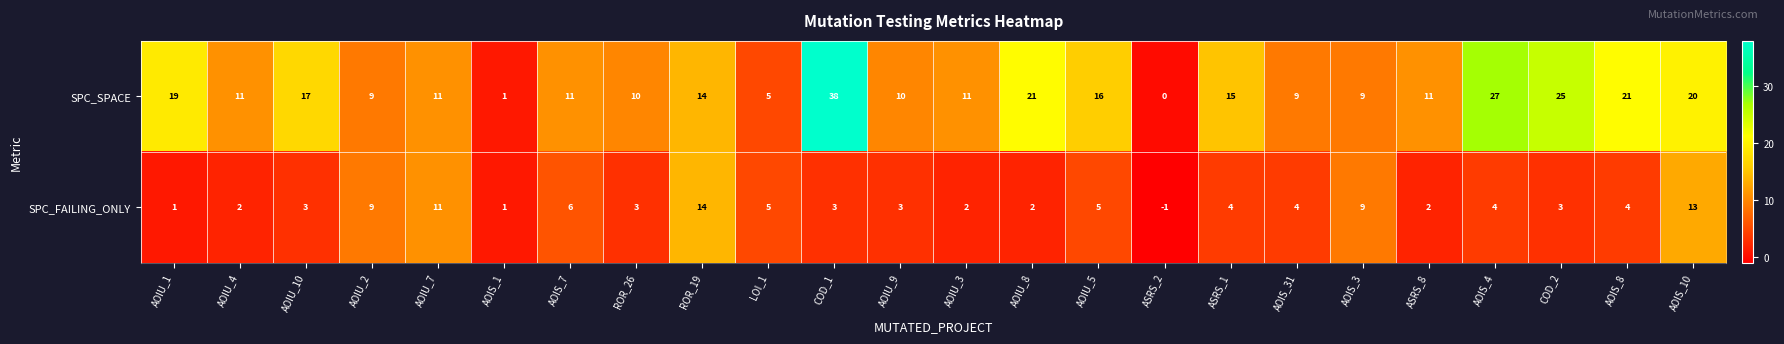

What is the spread (max minus min) of values at COD_1?

35